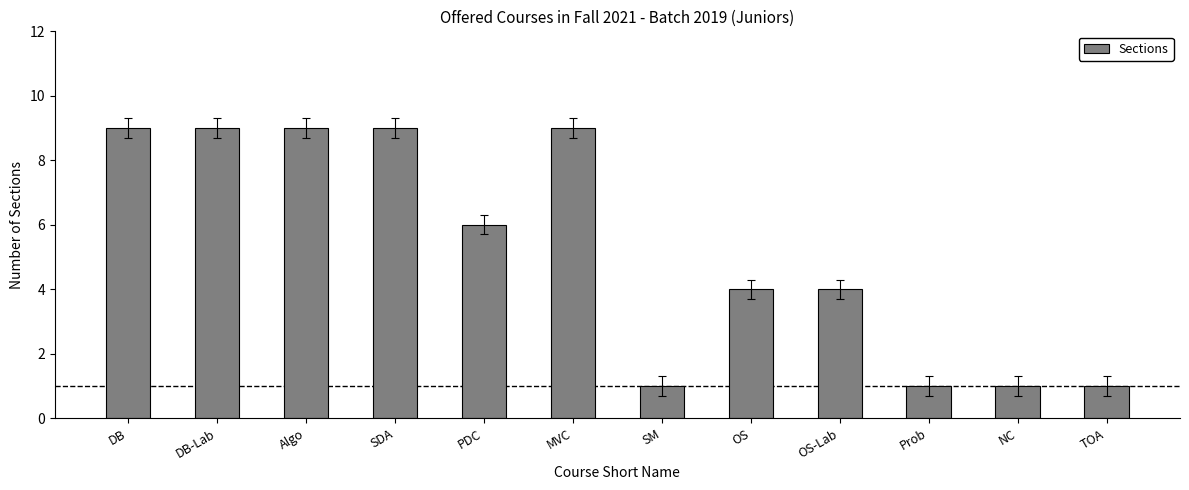

The chart shows a value of 6 at PDC. True or false?

True